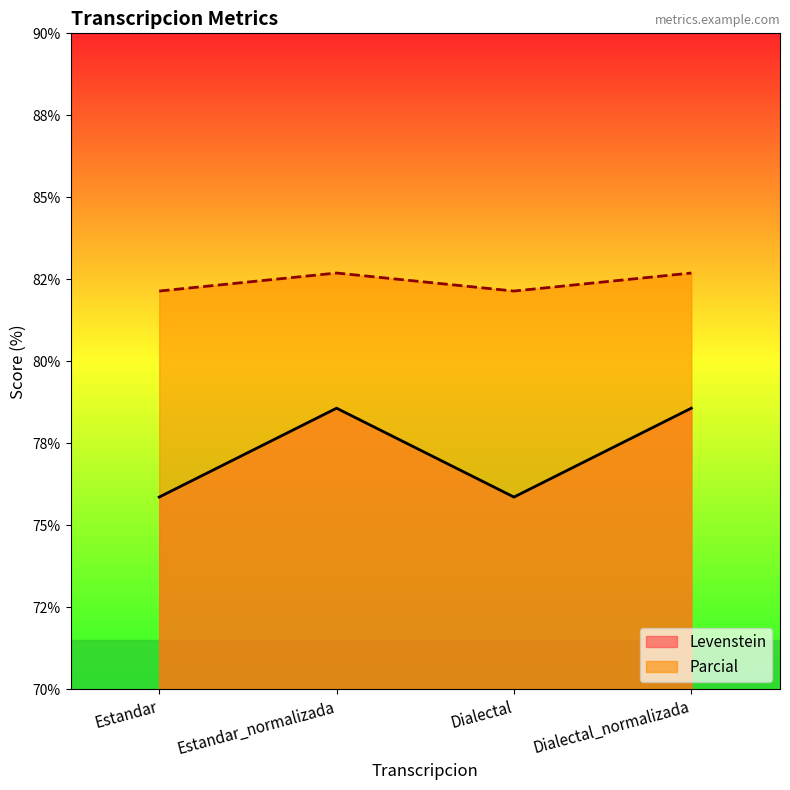

What is the value of the Levenstein point at the 3rd from the left?

82.1